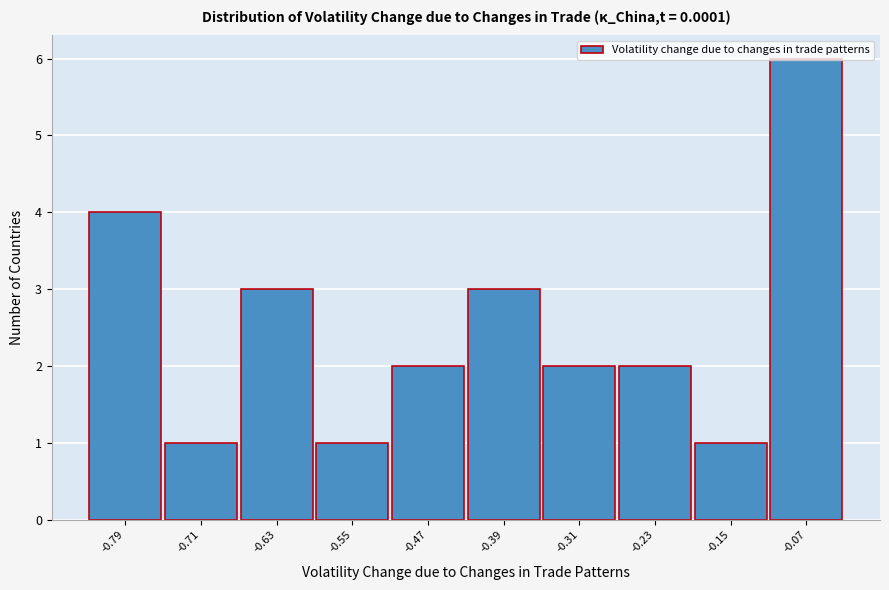

What is the difference between the maximum and minimum values?

5